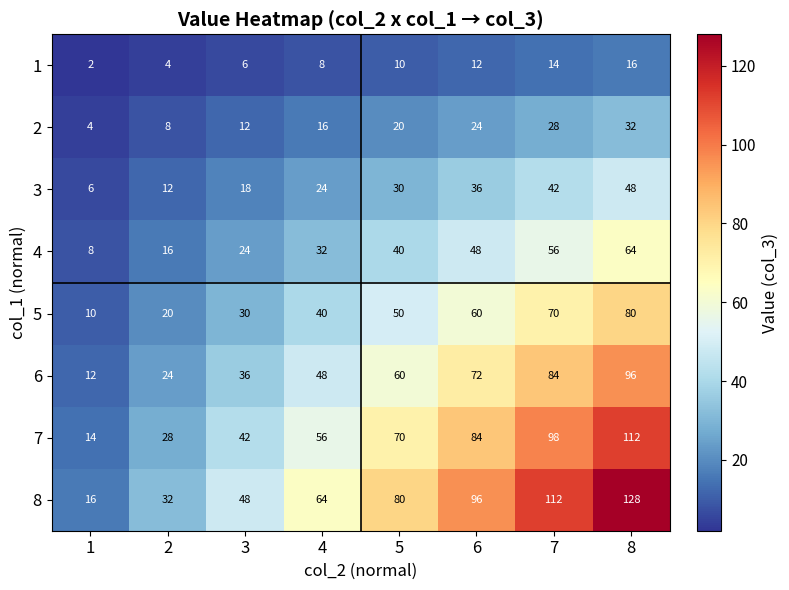

How many categories are shown in the chart?

8